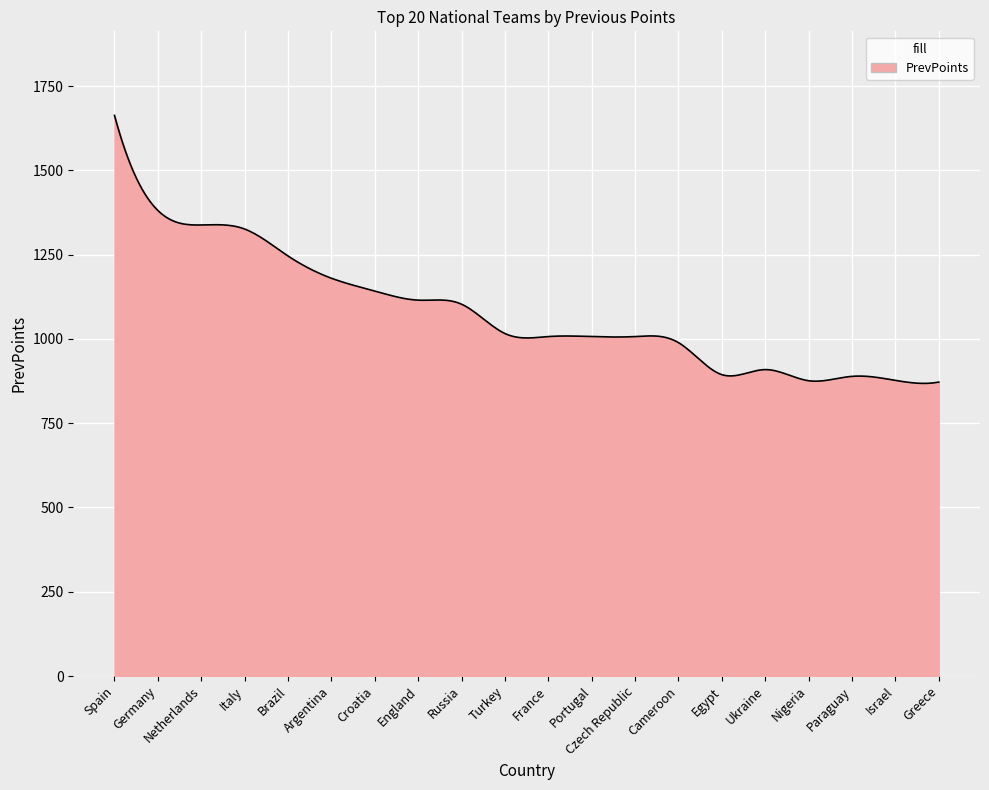

What is the minimum value shown in the chart?

868.1